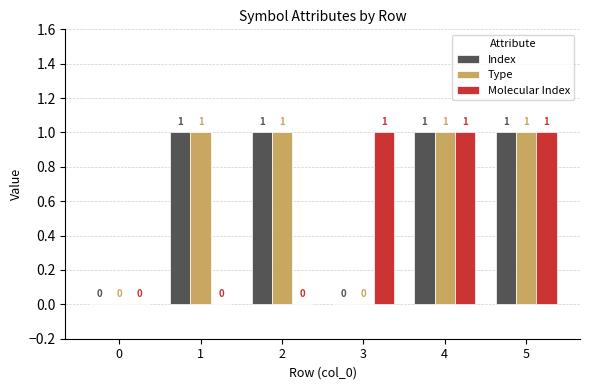

Reading left to right, list all the values displayed in this chart.

Index: 0	1	1	0	1	1
Type: 0	1	1	0	1	1
Molecular Index: 0	0	0	1	1	1